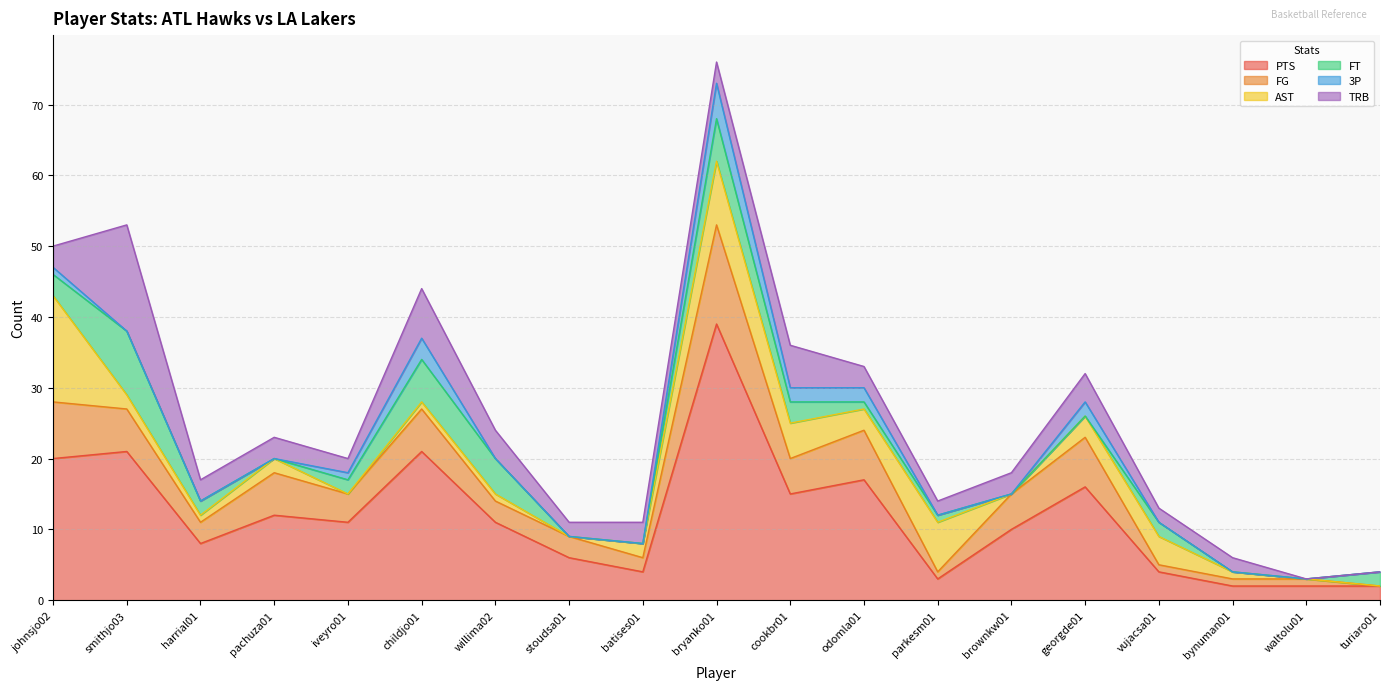

How many values in the FG series exceed 4?

9